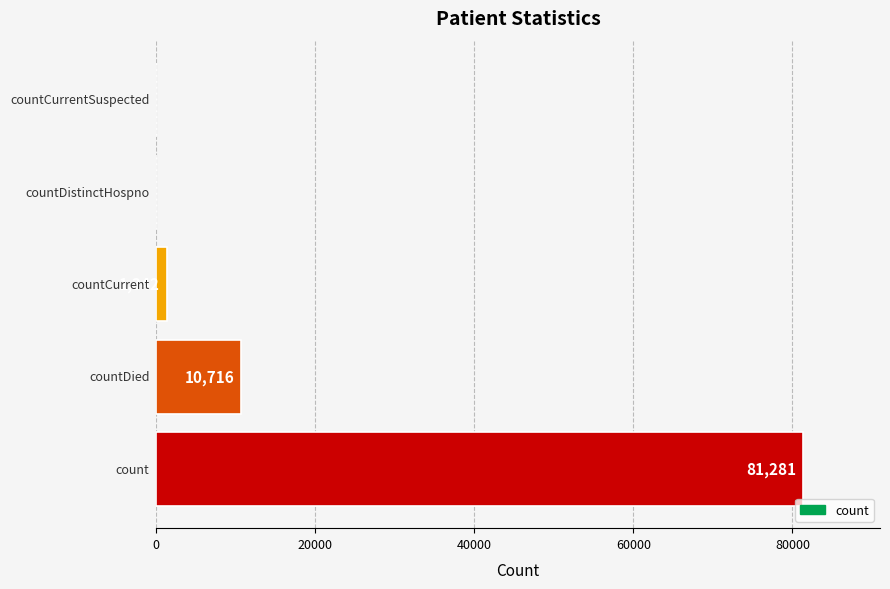

What is the greatest value displayed?

81281